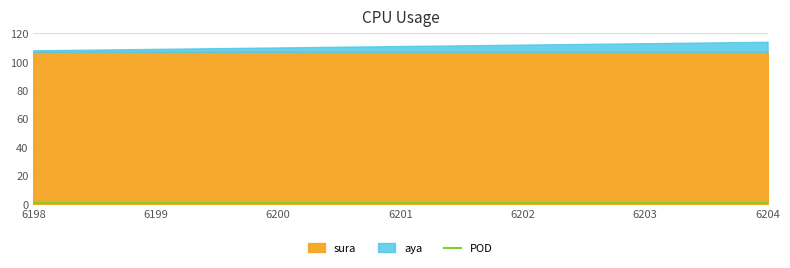

What is the value of the sura point at the 7th from the left?

107